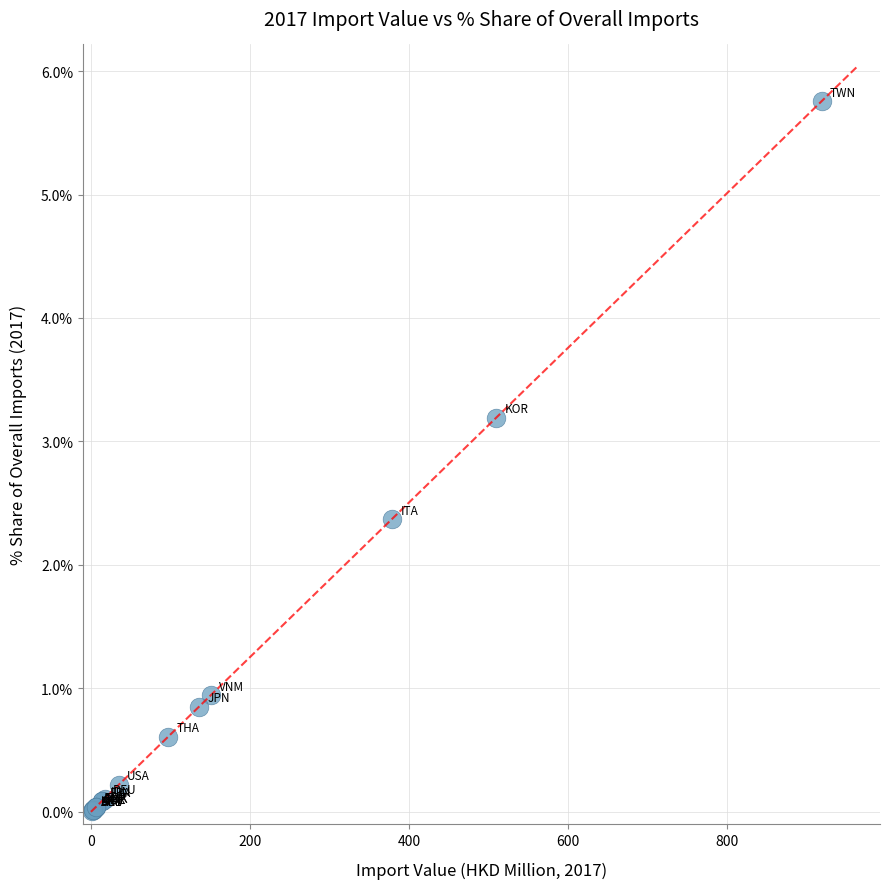

What Y value in the scatter plot is closest to 2?

2.4